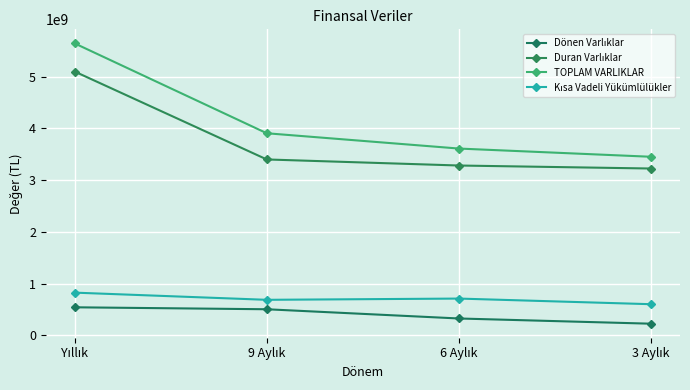

Reading left to right, extract all data points from this chart.

Dönen Varlıklar: 544111513	506243030	327721119	226961932
Duran Varlıklar: 5101603969	3401707054	3284485071	3226395369
TOPLAM VARLIKLAR: 5645715482	3907950084	3612206190	3453357301
Kısa Vadeli Yükümlülükler: 827537246	688669239	712728848	603772614